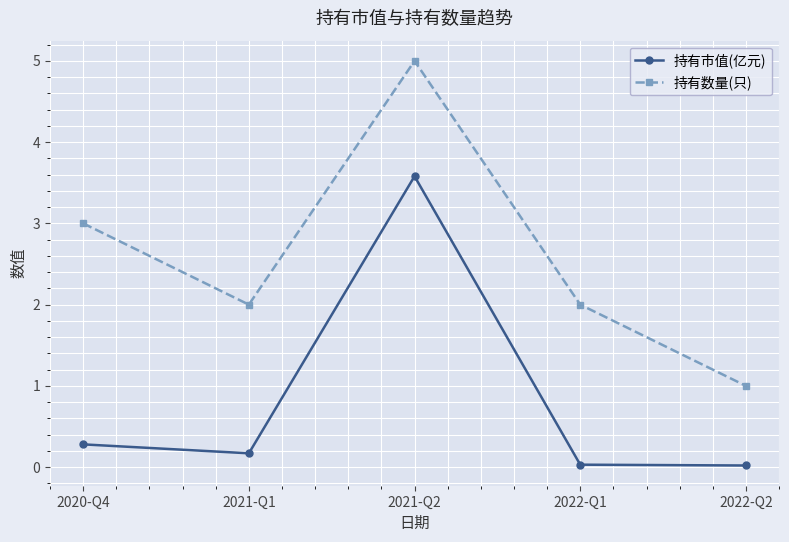

Does the chart have visible grid lines?

Yes